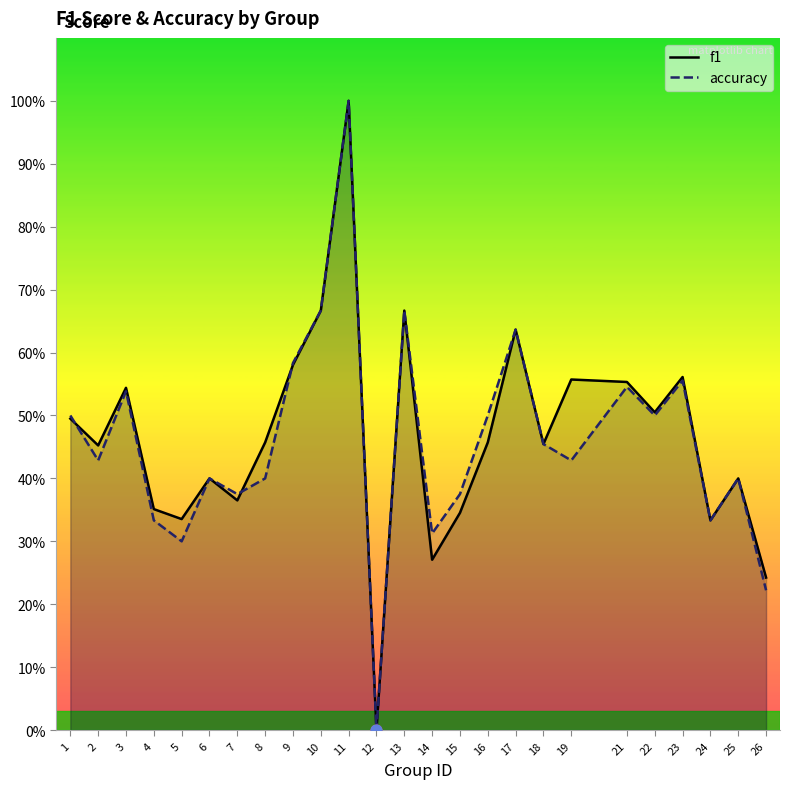

Which series has the largest Y range (max minus min)?

f1